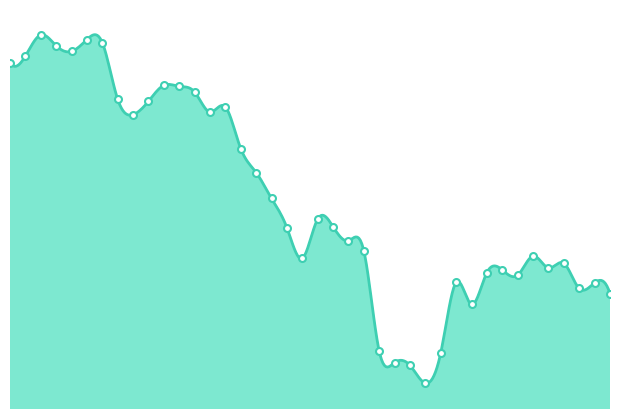

Approximately how many times larger is the value at 2021-07-23 compared to 2021-08-06?

1.2